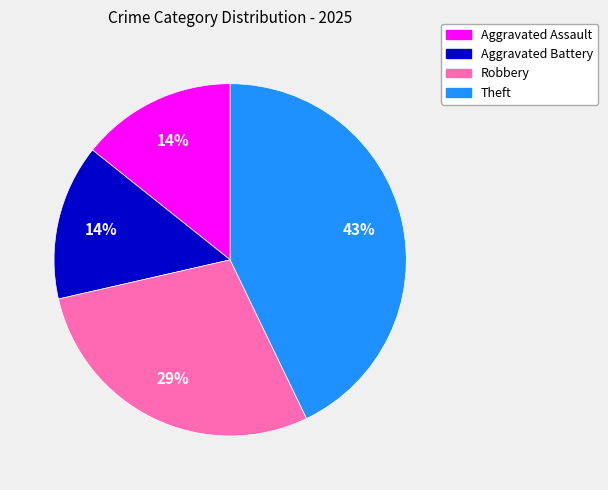

To the nearest percent, what is the difference between the Theft and Aggravated Assault slice percentages?

29%